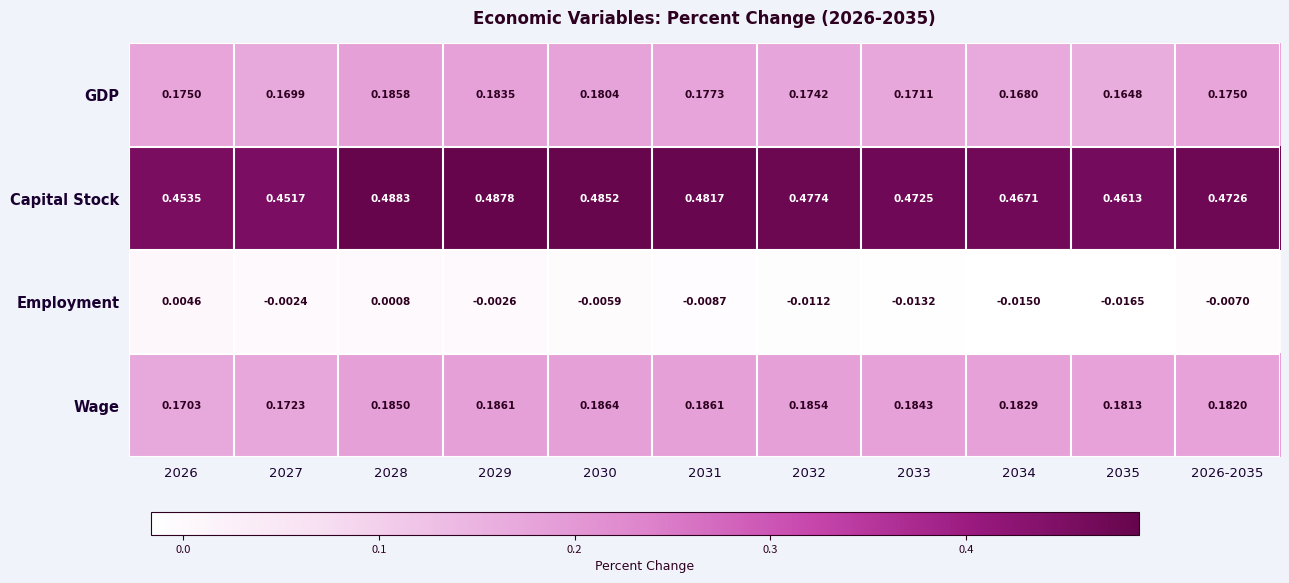

At which category is the sum across all series the highest?

2028